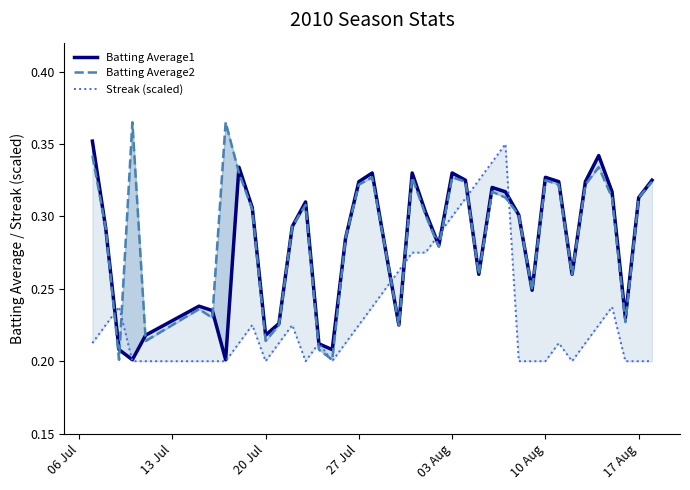

How many interior local peaks does the Batting Average1 series have?

9